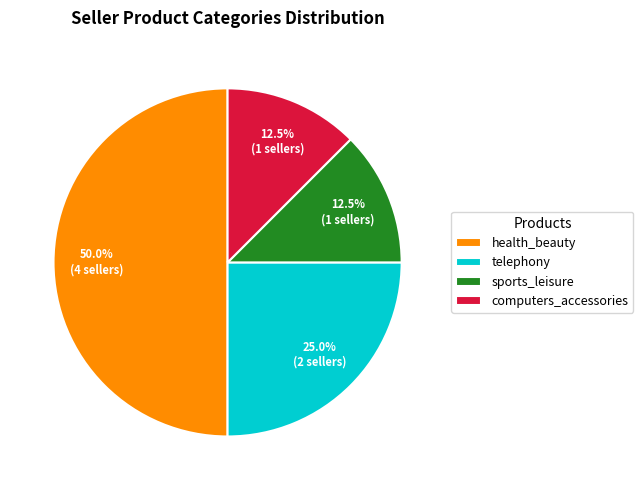

To the nearest percent, what is the average slice percentage?

25%